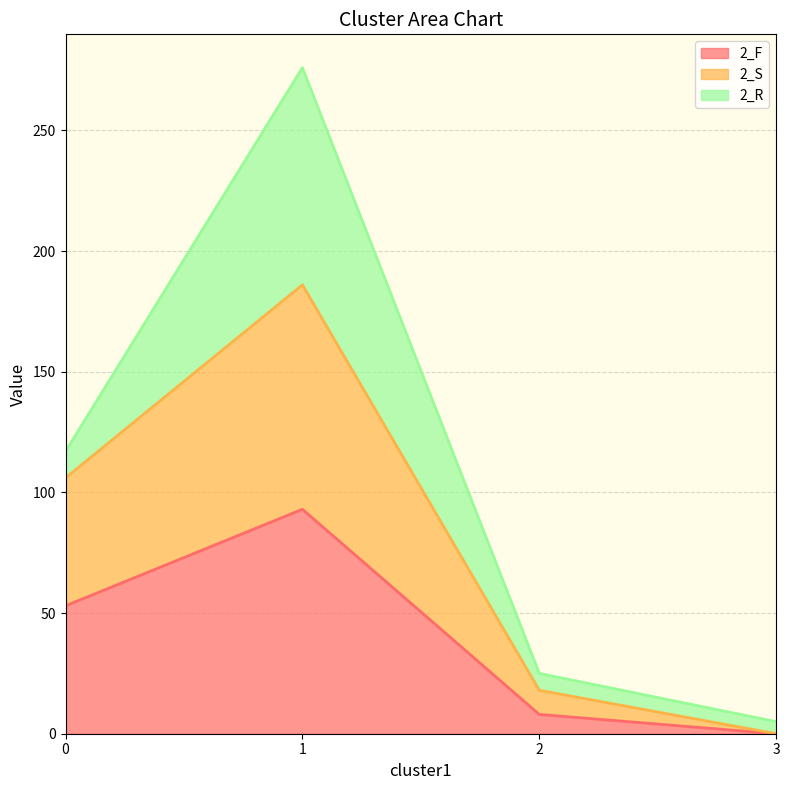

What is the maximum value for 2_F?

93